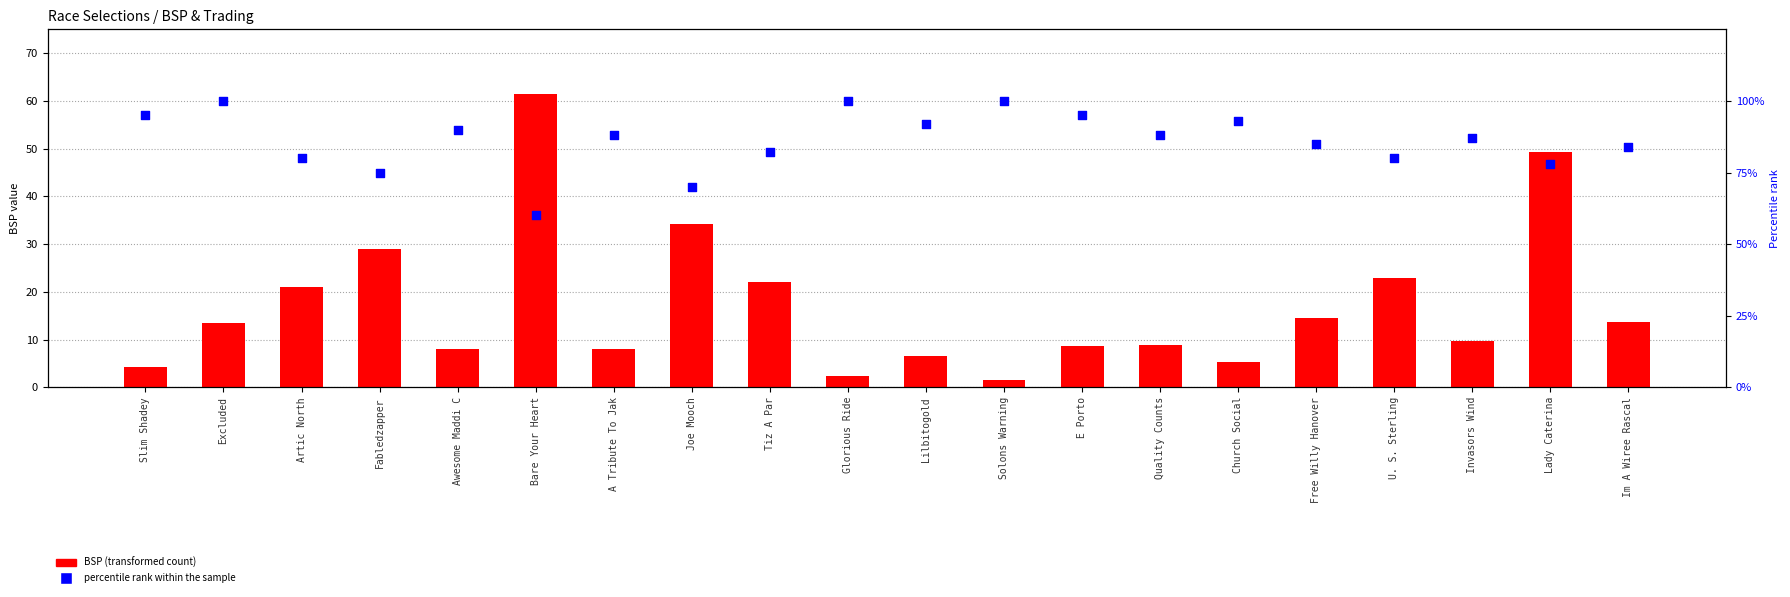

Is the value of BSP at Lilbitogold greater than the value of percentile rank within the sample at Church Social?

No